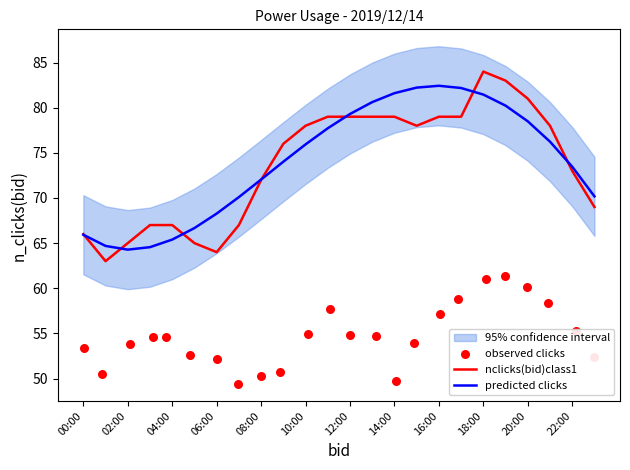

At how many categories does at least one series exceed 60?

24